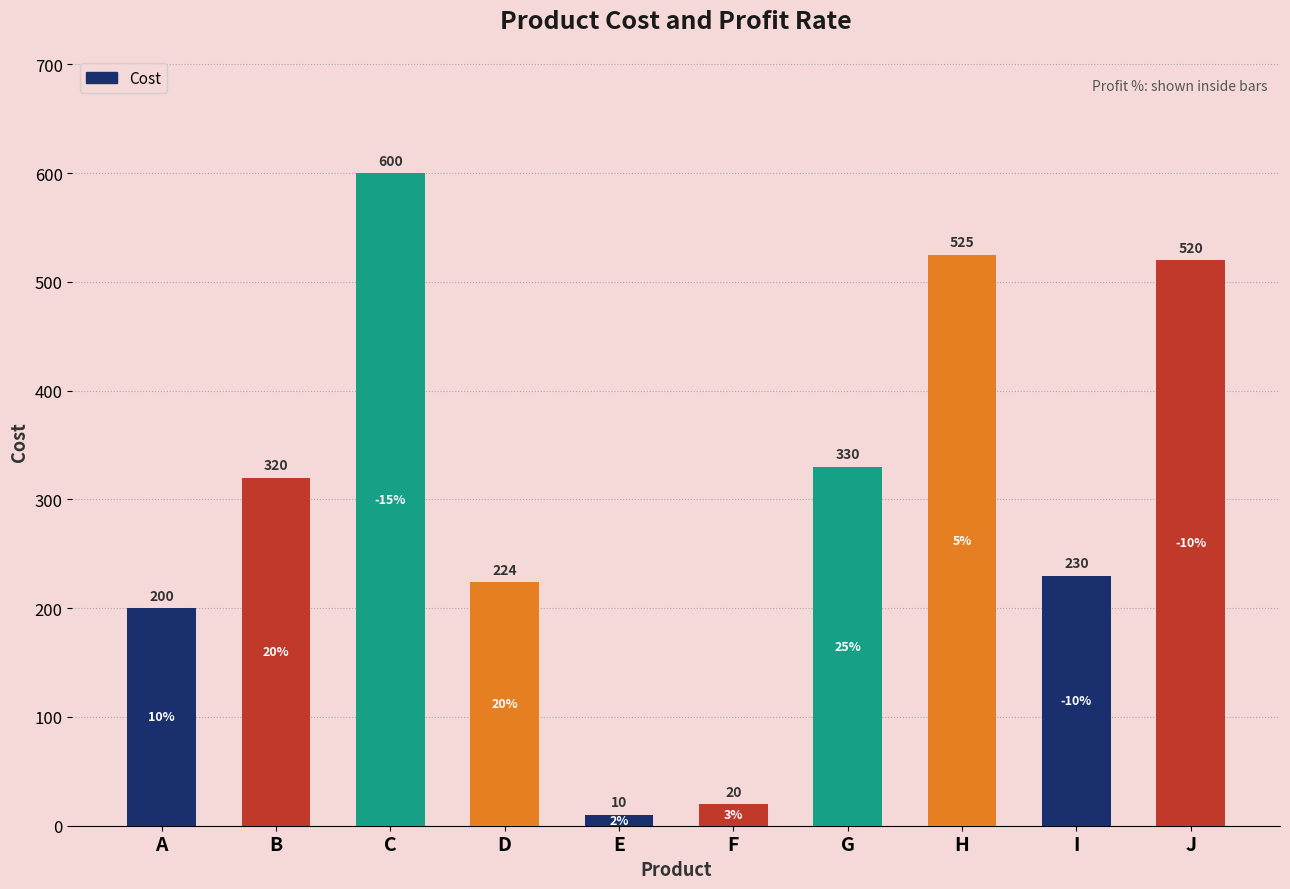

What is the approximate value at J?

520